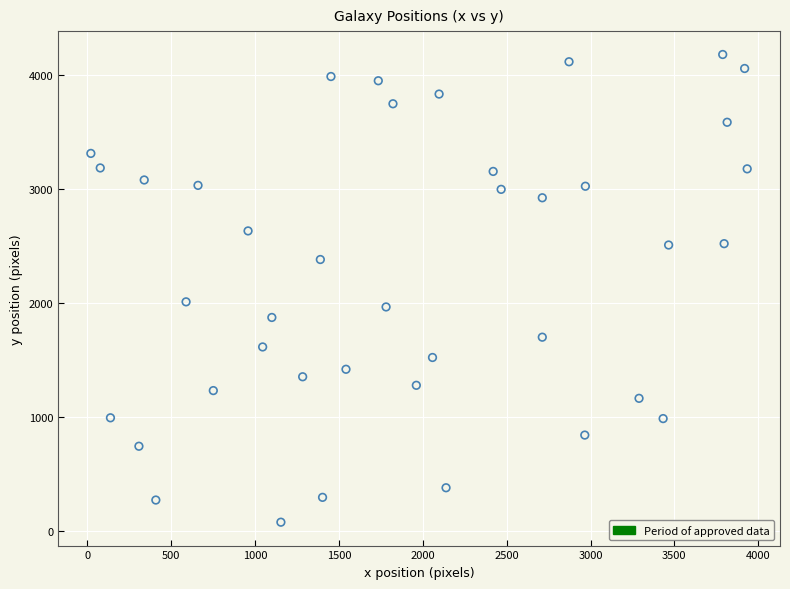

What is the range of Y values (max minus min)?

4101.1